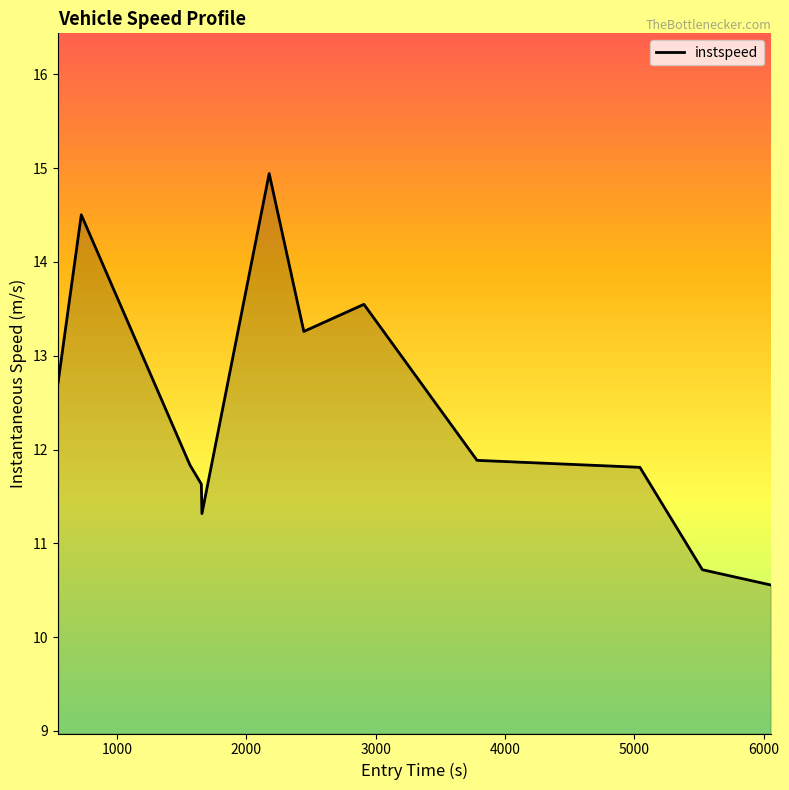

What is the difference between the maximum and minimum values?

4.4